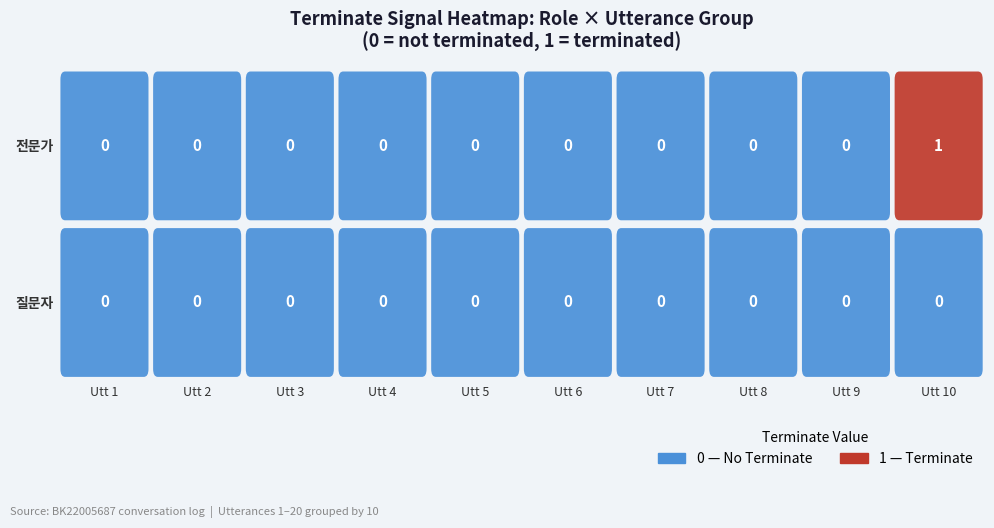

What is the total value across all series at 10?

1